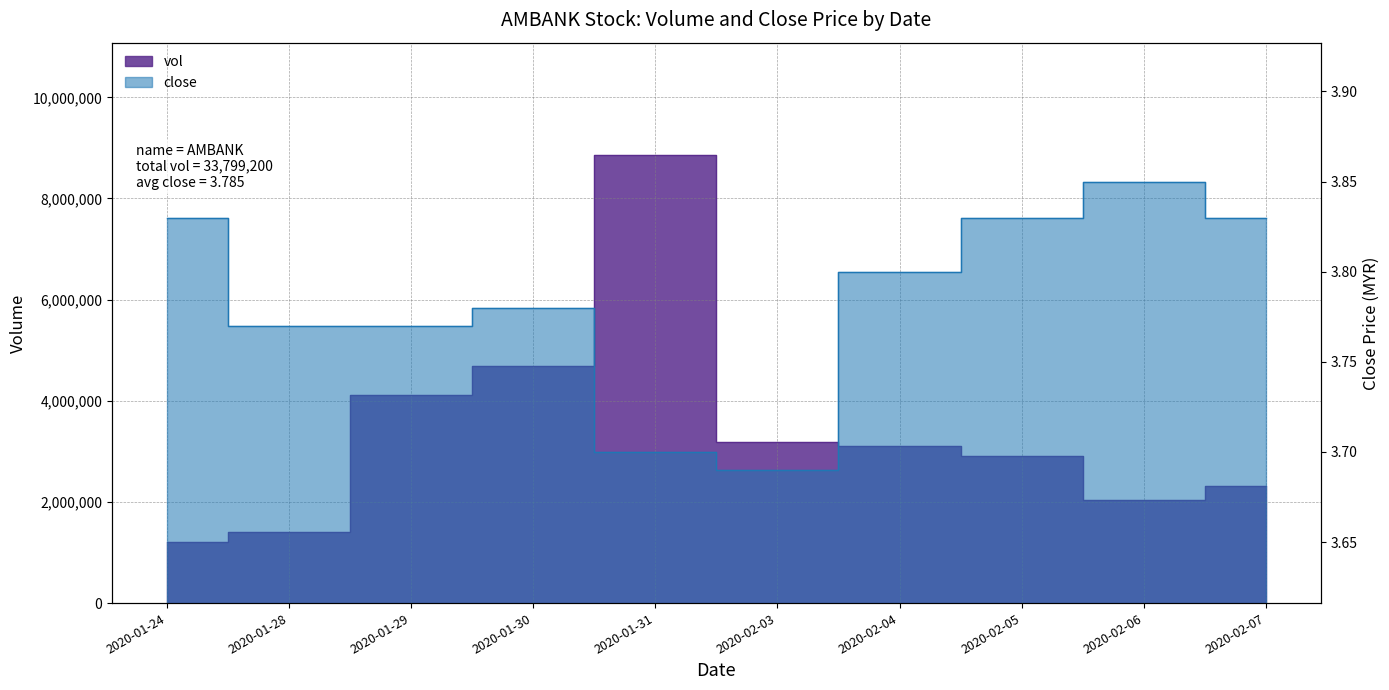

Which series has the largest range (max minus min)?

vol